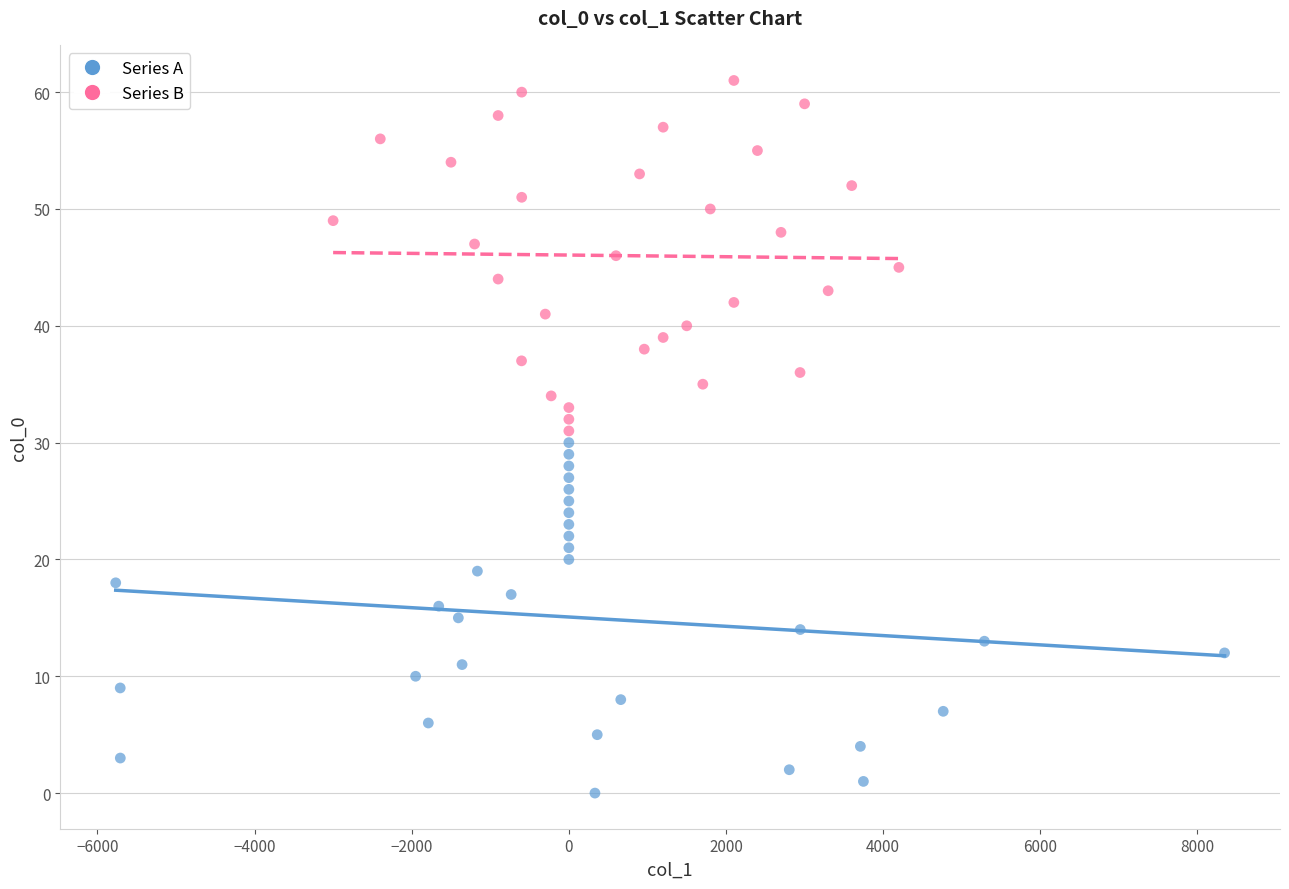

What are all the series names shown in the legend?

Series A, Series B